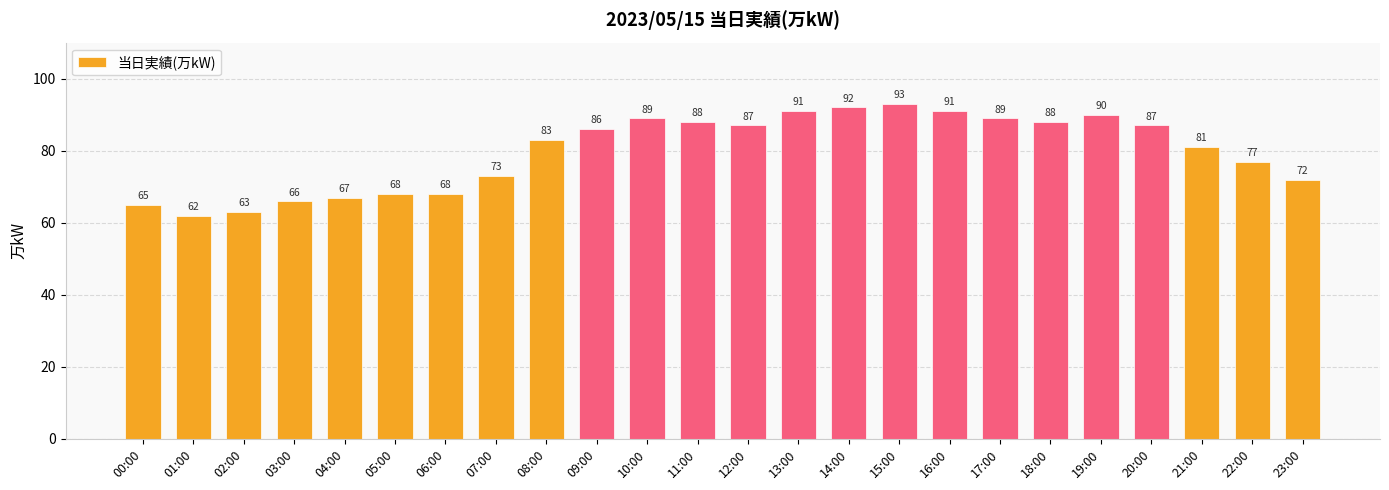

What is the difference between the second highest and second lowest values?

29